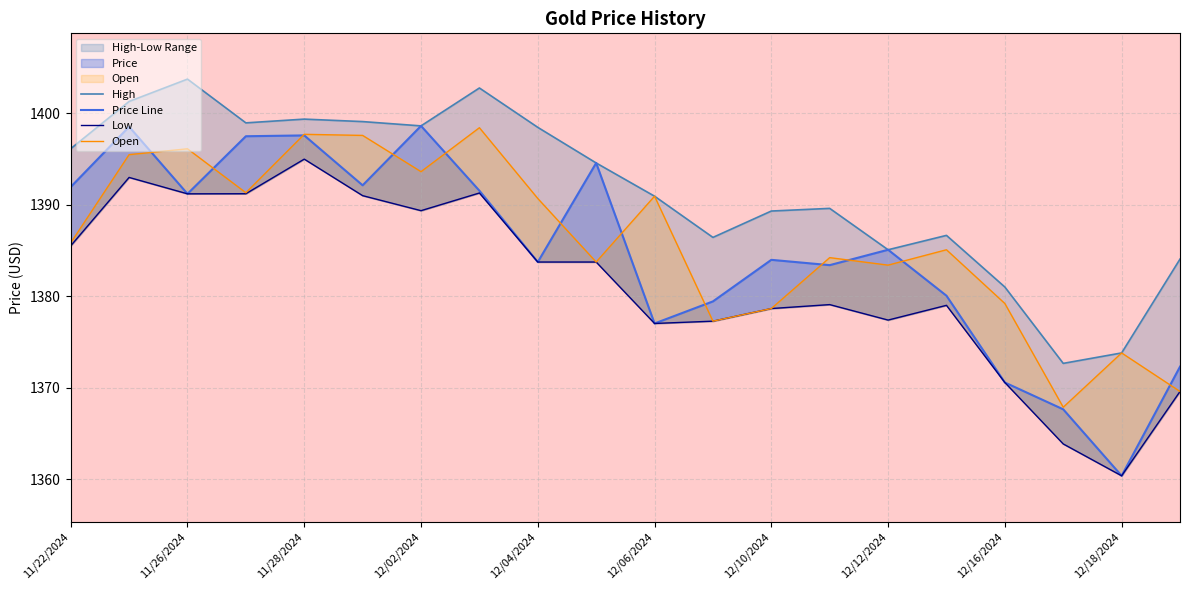

What is the highest value of the High series?

1403.7